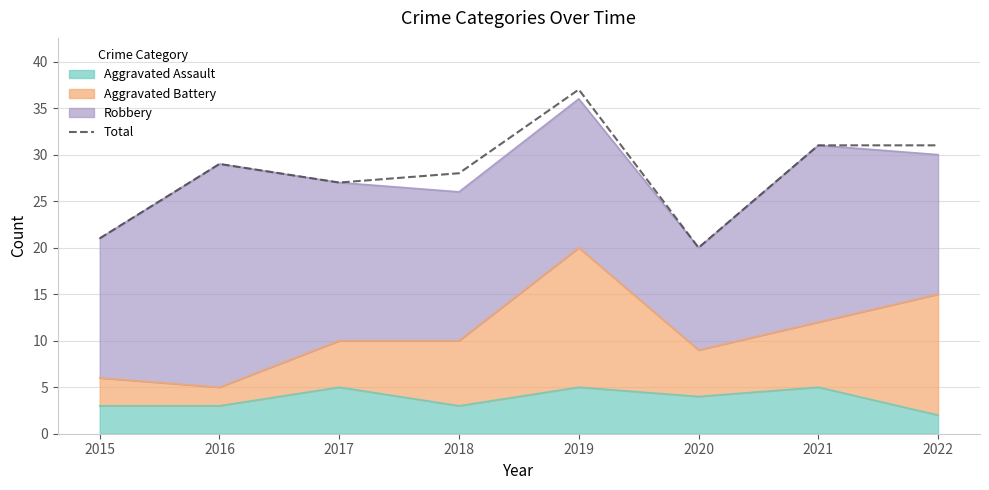

Does the chart display data point markers on the line(s)?

No